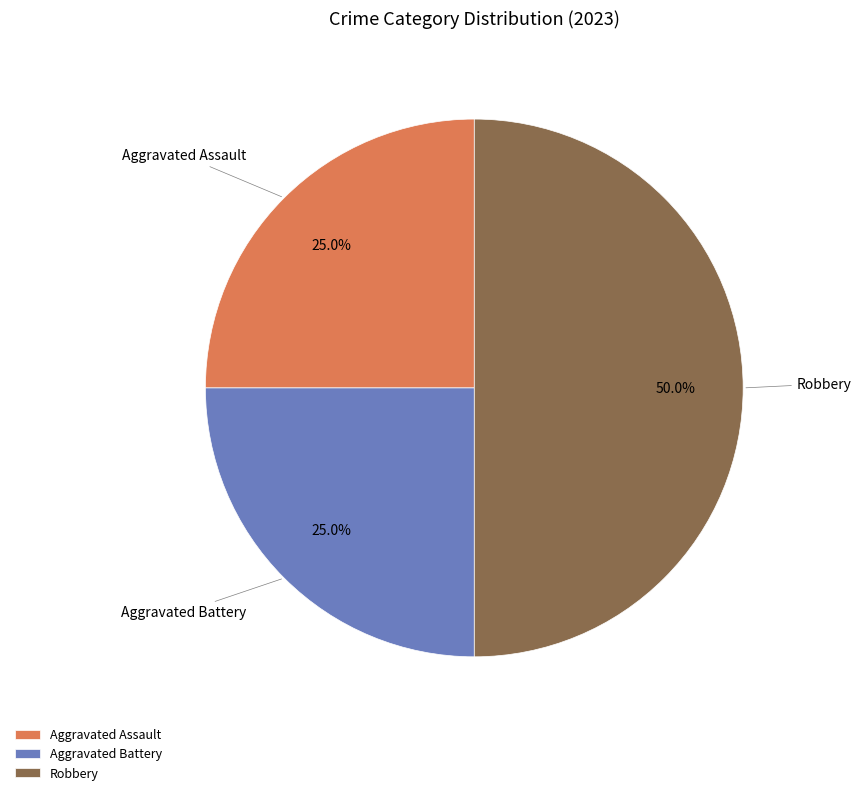

Which has a higher value, Aggravated Assault or Robbery?

Robbery